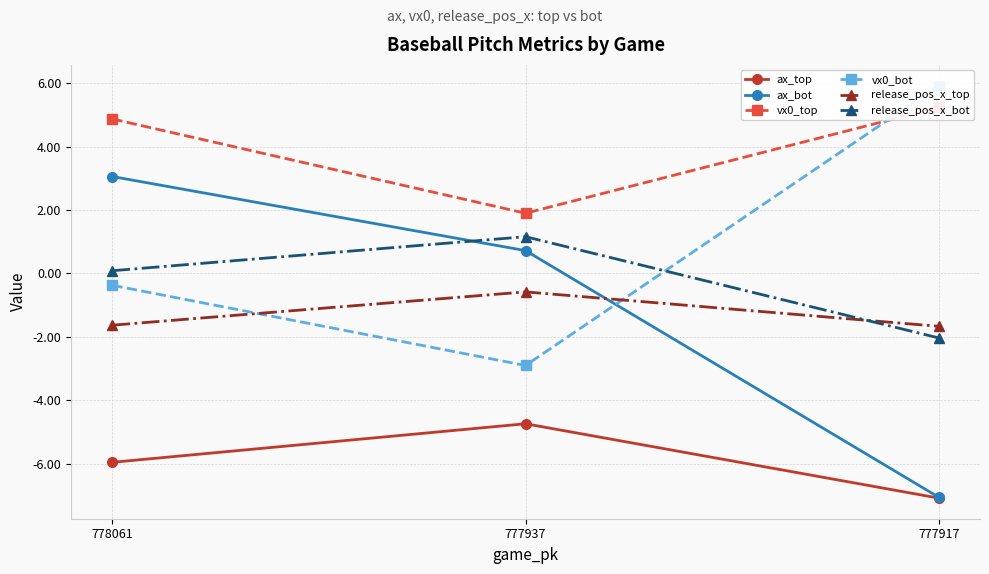

Which label corresponds to the smallest value in the chart?

777917